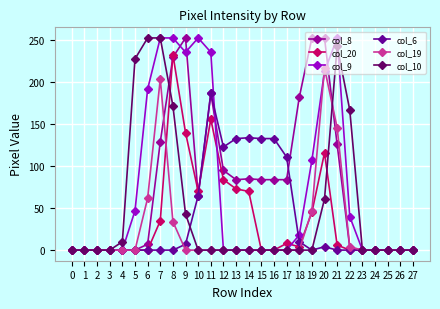

Is it true that col_9 equals 47 at 5?

True